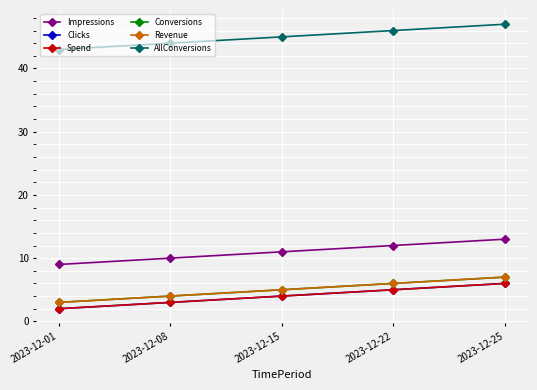

How many lines are shown in the chart?

6